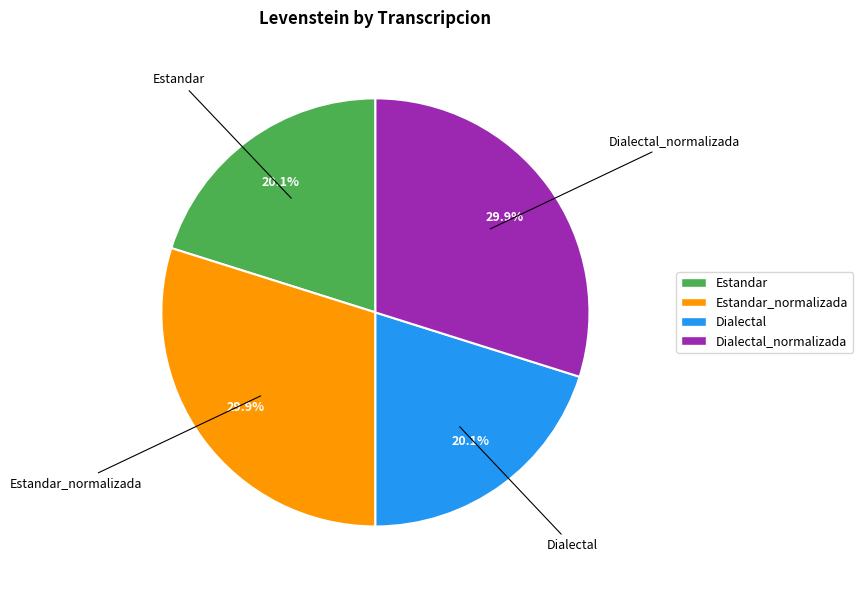

What is the ratio of the value at Dialectal_normalizada to the value at Estandar?

1.5